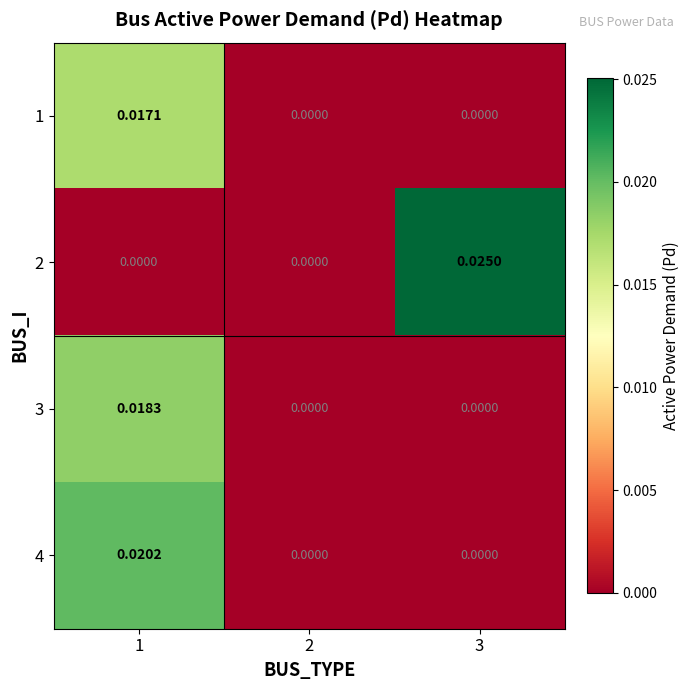

What is the total value across all series at 1?

0.1